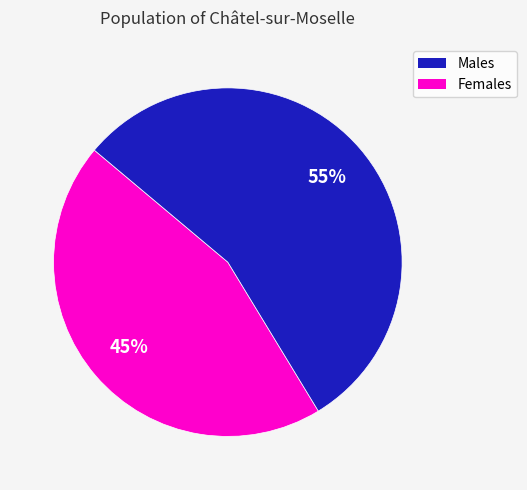

To the nearest percent, what is the difference between the largest and smallest slice percentages?

10%